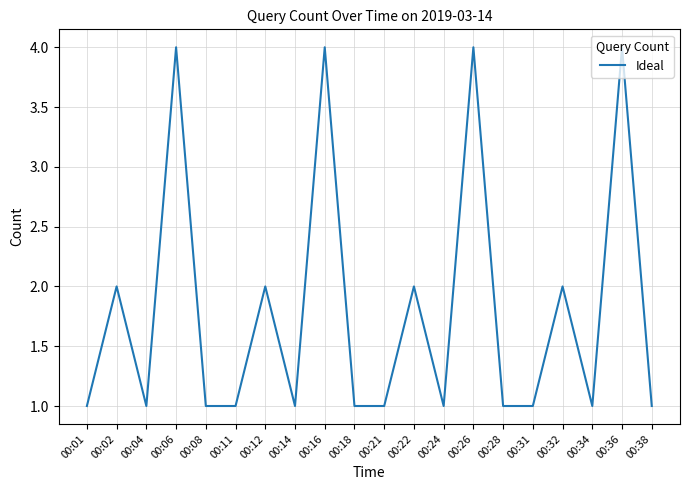

The chart shows a value of 2 at 00:12. True or false?

True